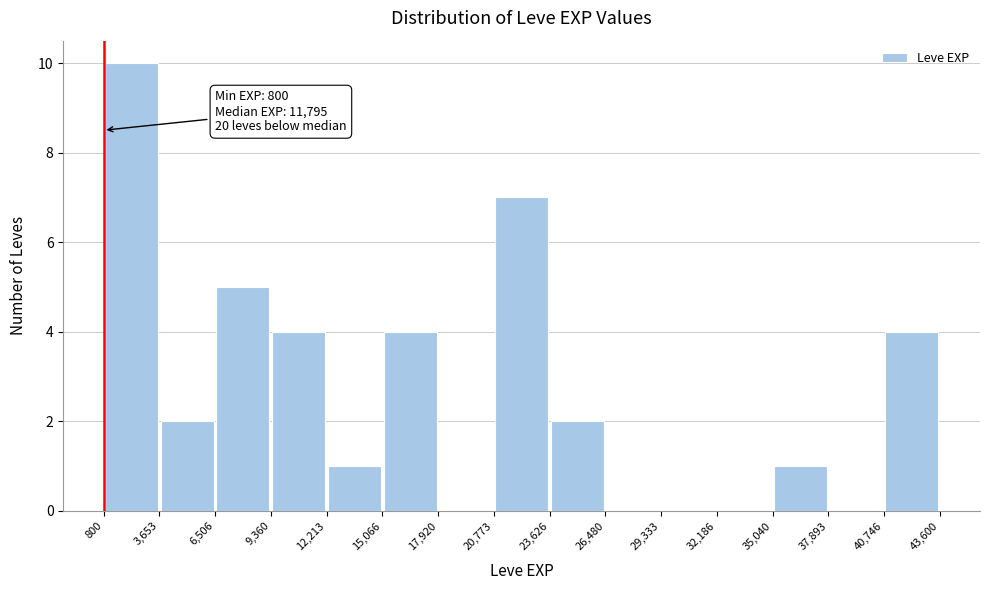

Which range on the x-axis has the tallest bar?

800 to 3,653